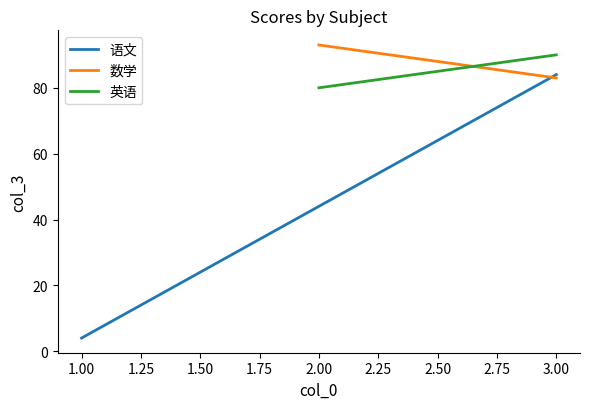

Rank the series by their maximum value, from highest to lowest.

数学, 英语, 语文